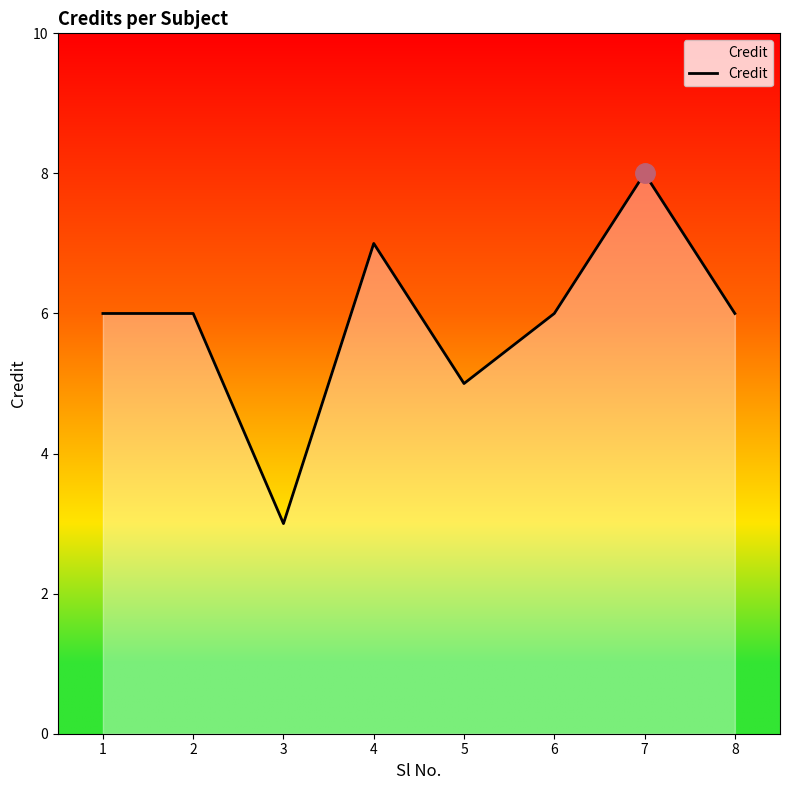

True or false: there are more than 0 points higher than both neighbors.

True